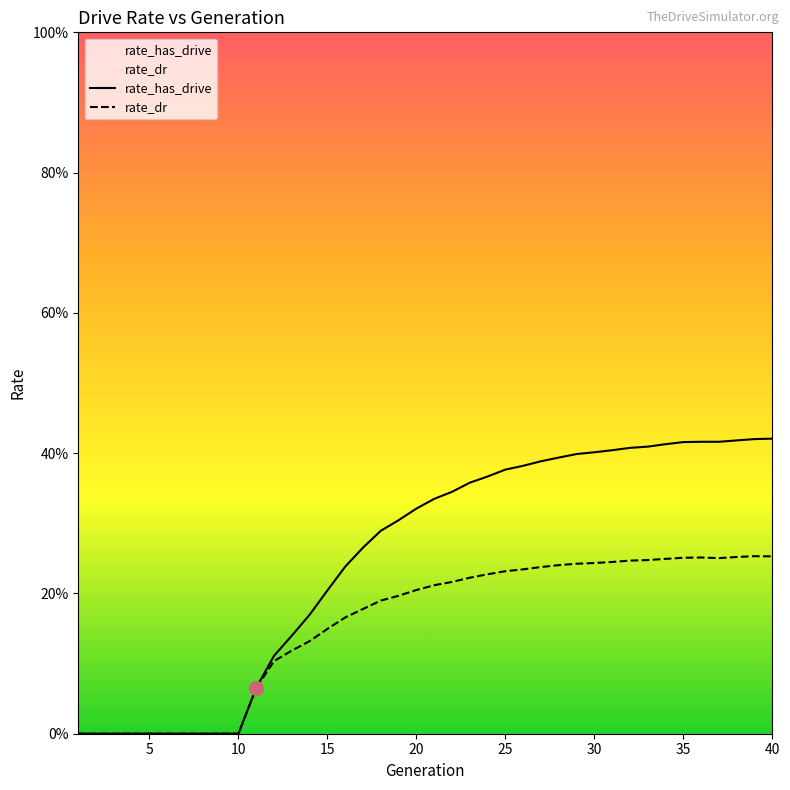

Rank the series by their maximum value, from lowest to highest.

rate_dr, rate_has_drive